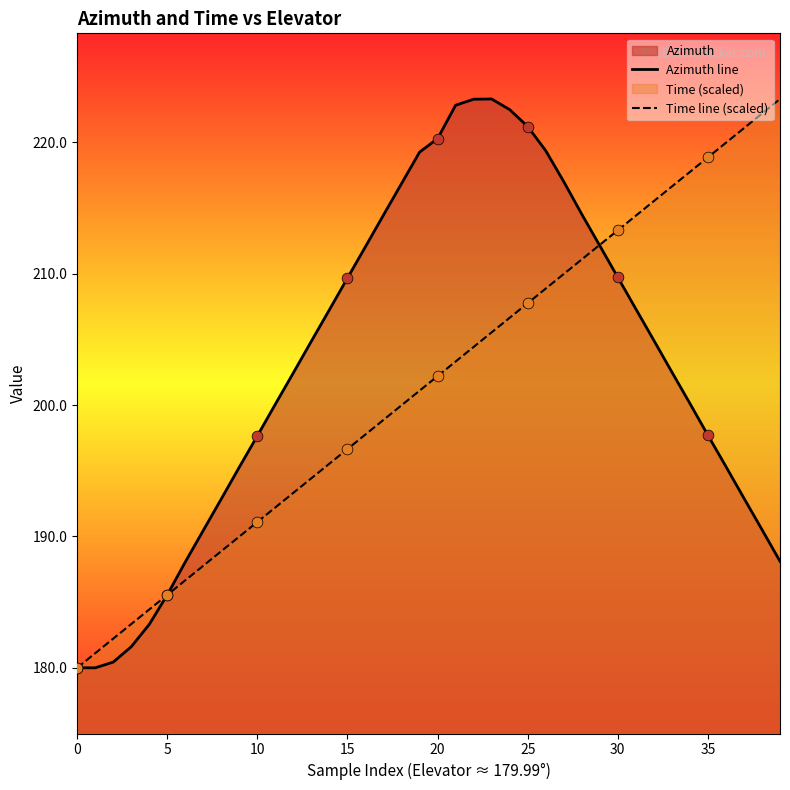

At how many categories does at least one series exceed 200?

29